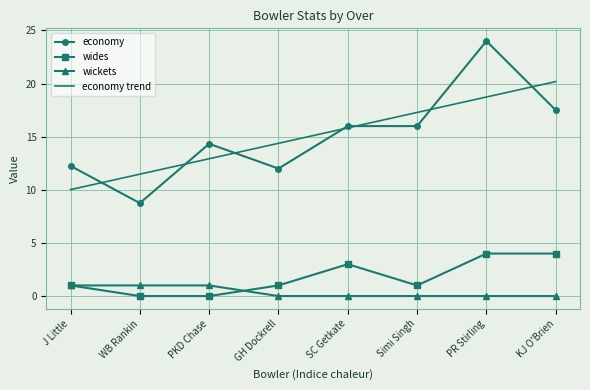

True or false: economy and wides cross at least once.

False